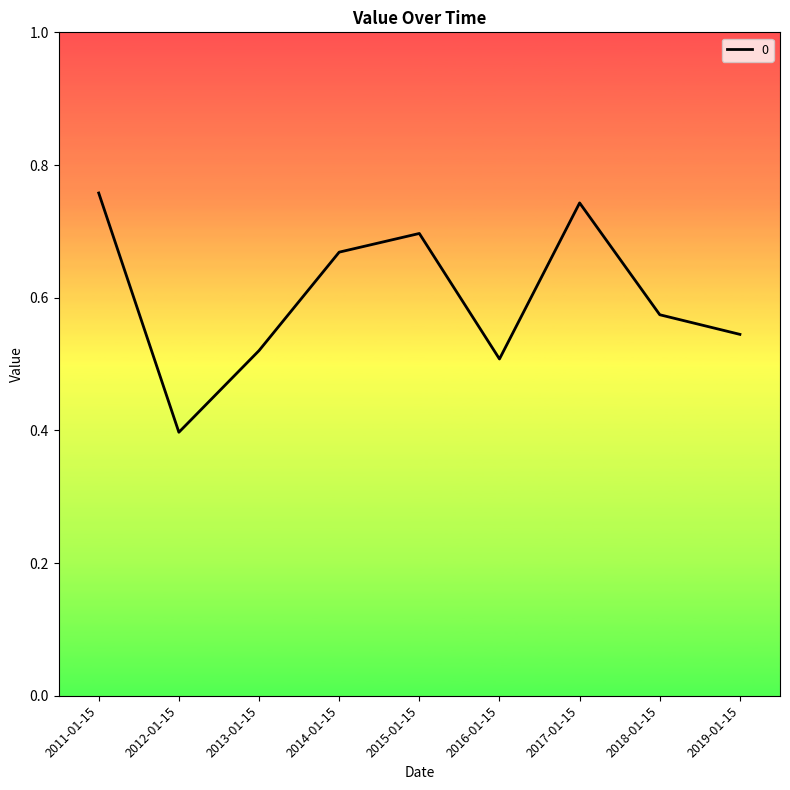

List the labels in order of value, smallest first.

2012-01-15, 2016-01-15, 2013-01-15, 2019-01-15, 2018-01-15, 2014-01-15, 2015-01-15, 2017-01-15, 2011-01-15